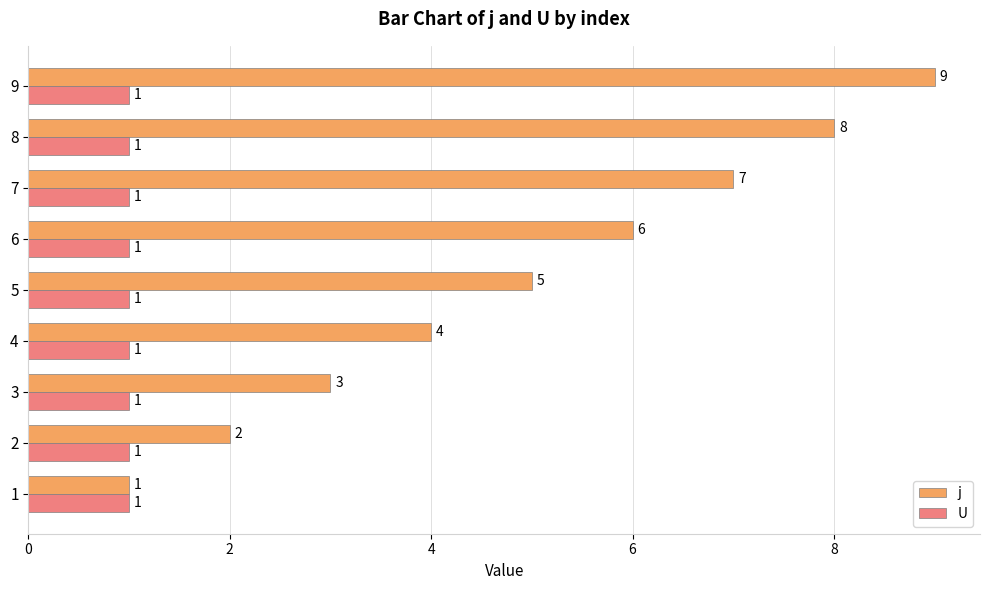

True or false: U has a value of 0.2 at 4.

False